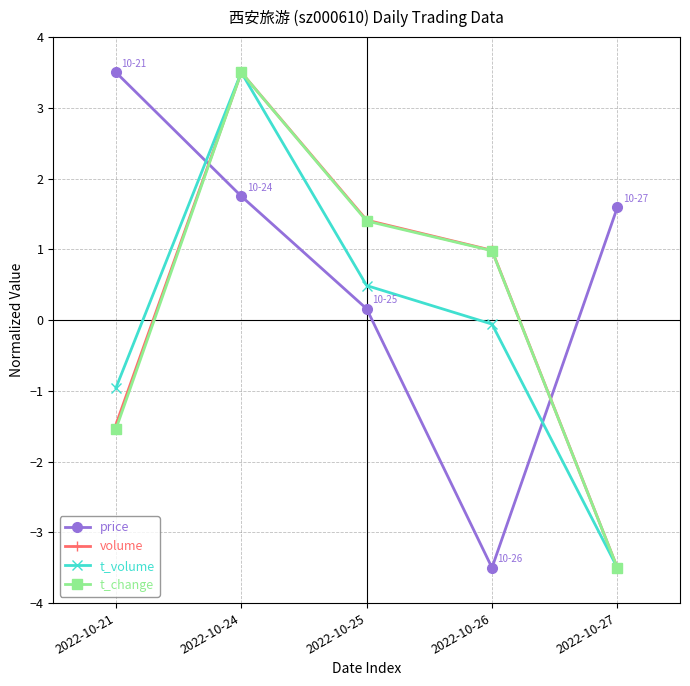

What is the minimum value for price?

-3.5